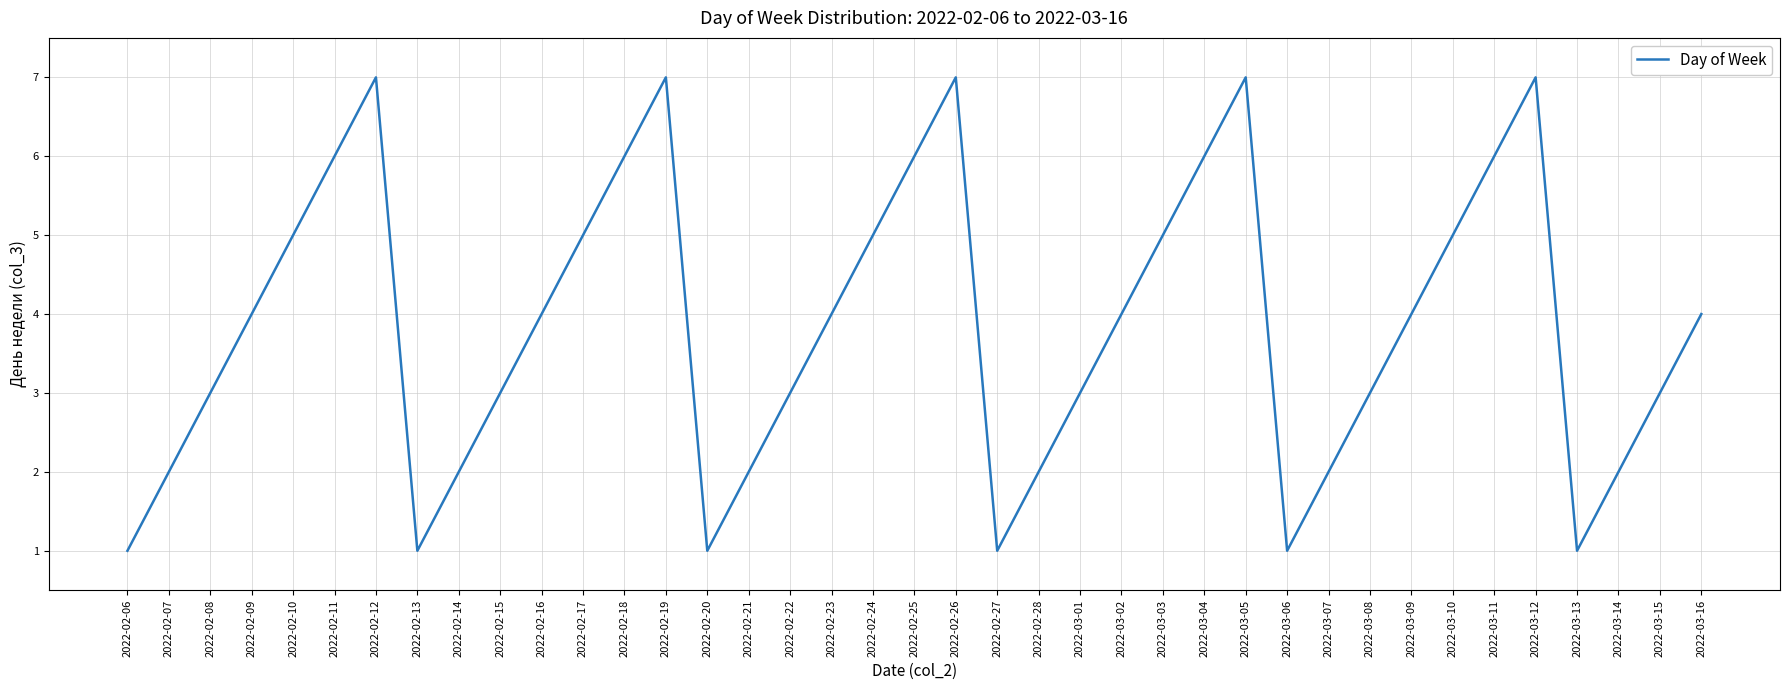

What is the ratio of the value at 2022-02-16 to the value at 2022-02-18?

0.7